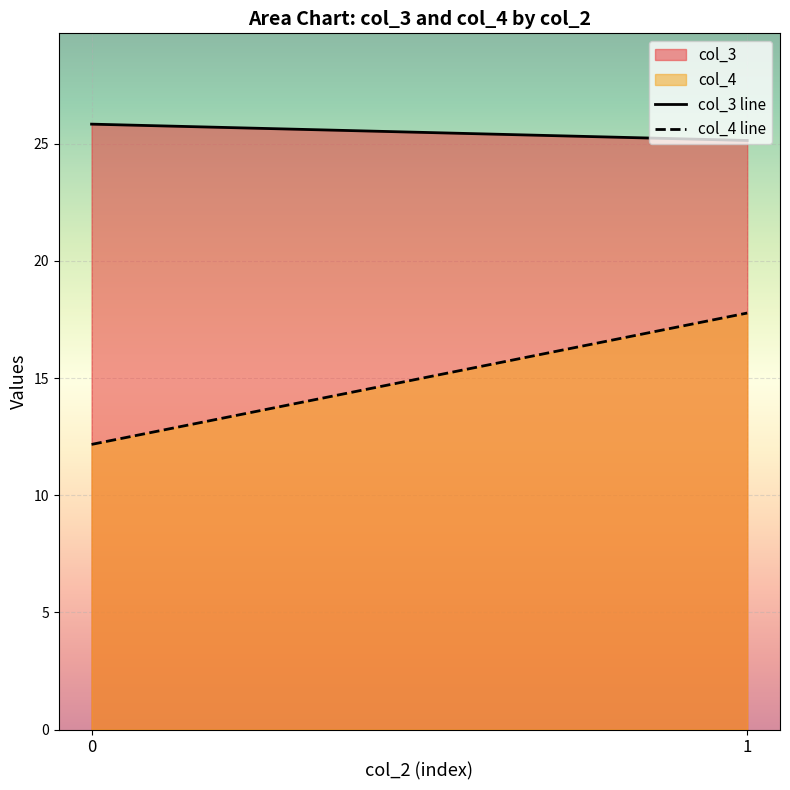

List the series in order of their overall mean, highest first.

col_3, col_4